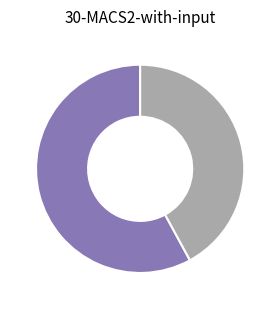

Does any single category account for the majority?

Yes